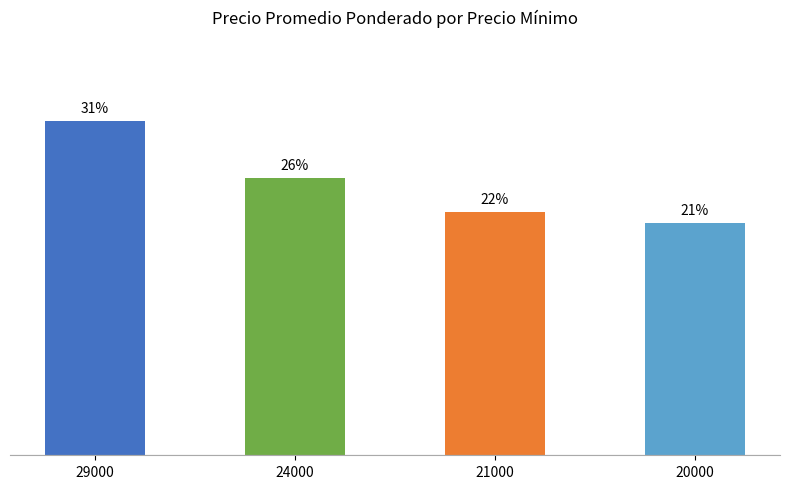

List the labels in order of value, smallest first.

20000, 21000, 24000, 29000